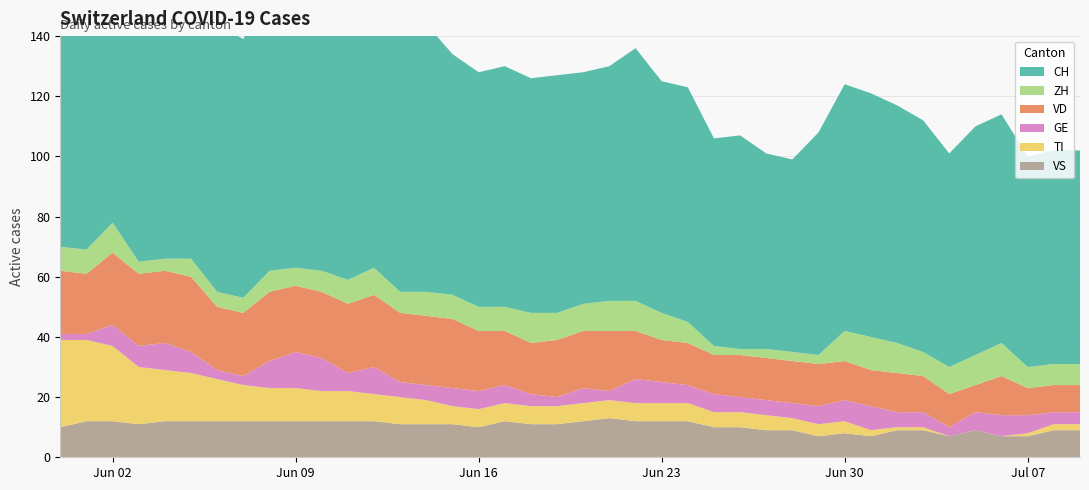

Reading left to right, what are all the values shown in this chart?

CH: 116	115	126	102	103	103	89	86	97	99	95	90	96	86	89	80	78	80	78	79	77	78	84	77	78	69	71	65	64	74	82	81	79	77	71	76	76	70	71	71
ZH: 8	8	10	4	4	6	5	5	7	6	7	8	9	7	8	8	8	8	10	9	9	10	10	9	7	3	2	3	3	3	10	11	10	8	9	10	11	7	7	7
VD: 21	20	24	24	24	25	21	21	23	22	22	23	24	23	23	23	20	18	17	19	19	20	16	14	14	13	14	14	14	14	13	12	13	12	11	9	13	9	9	9
GE: 2	2	7	7	9	7	3	3	9	12	11	6	9	5	5	6	6	6	4	3	5	3	8	7	6	6	5	5	5	6	7	8	5	5	3	6	7	6	4	4
TI: 29	27	25	19	17	16	14	12	11	11	10	10	9	9	8	6	6	6	6	6	6	6	6	6	6	5	5	5	4	4	4	2	1	1	0	0	0	1	2	2
VS: 10	12	12	11	12	12	12	12	12	12	12	12	12	11	11	11	10	12	11	11	12	13	12	12	12	10	10	9	9	7	8	7	9	9	7	9	7	7	9	9